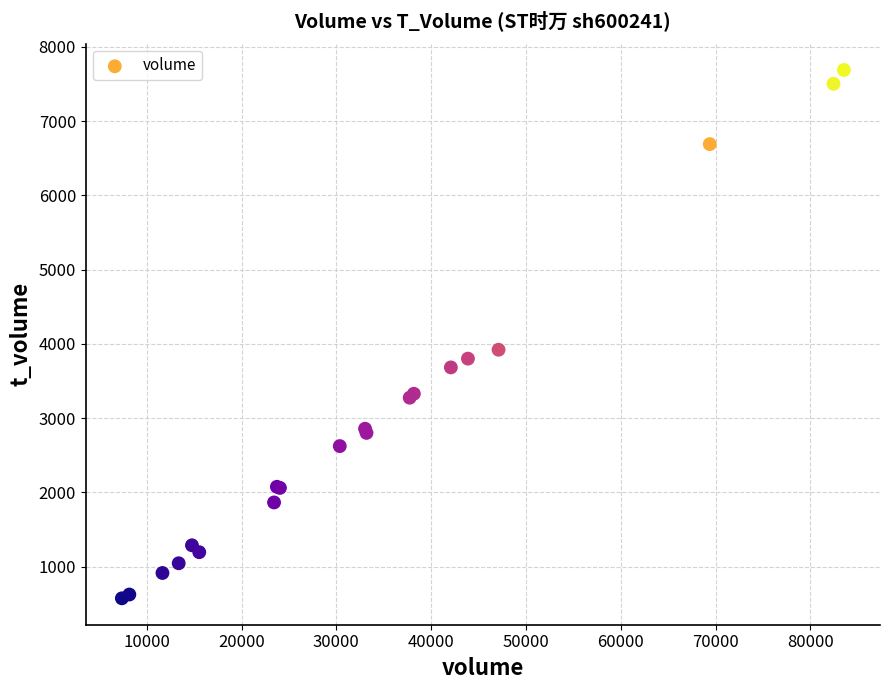

What Y value in the scatter plot is closest to 4132?

3922